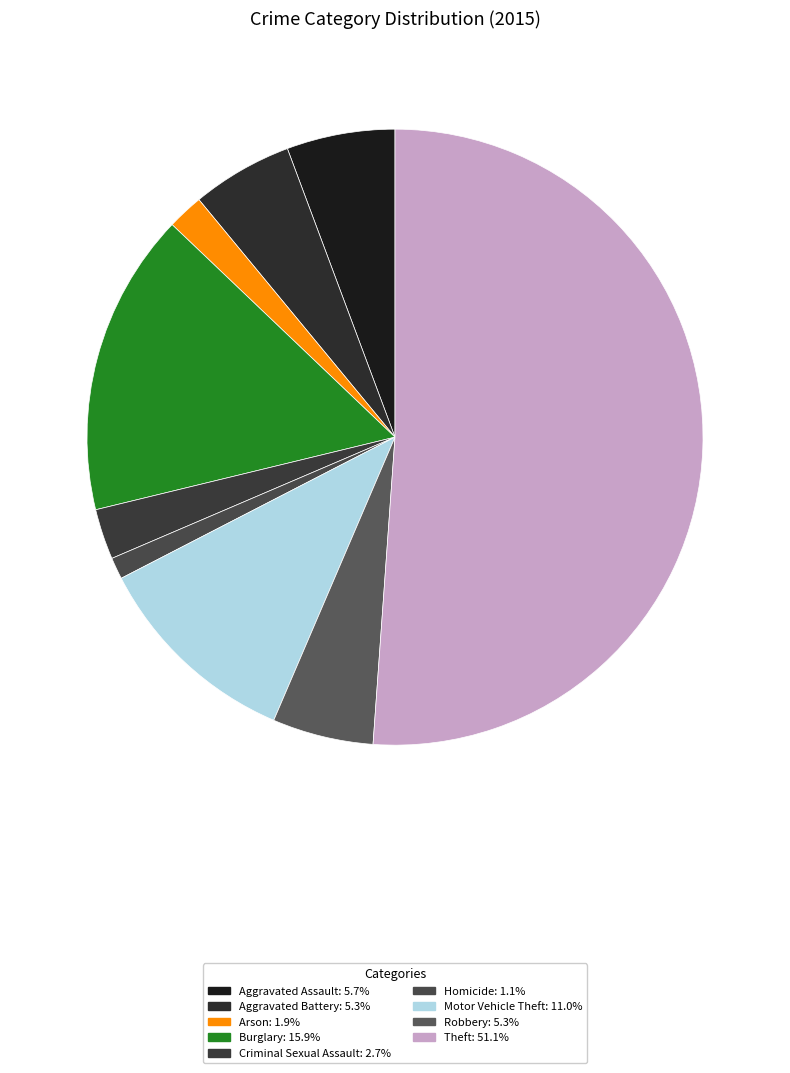

To the nearest percent, what is the average slice percentage?

11%